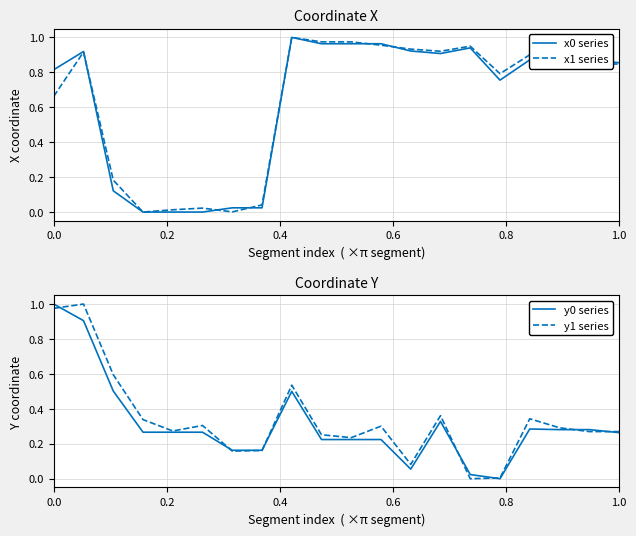

Is the value of x1 series at 13 greater than the value of y1 series at 8?

Yes